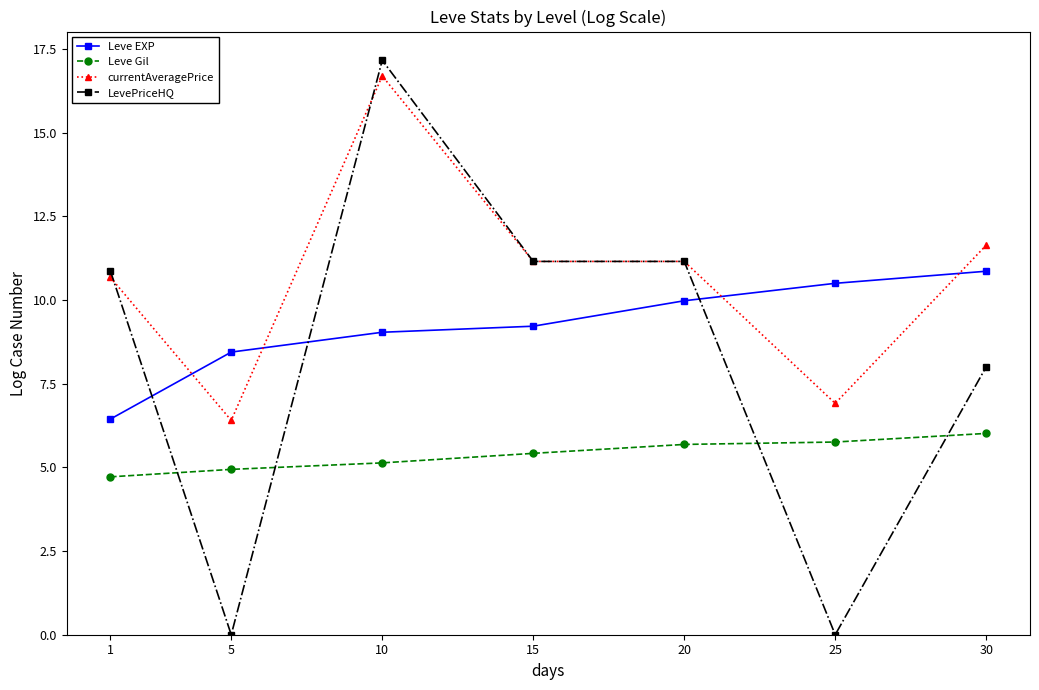

Where is the first local maximum for currentAveragePrice?

10